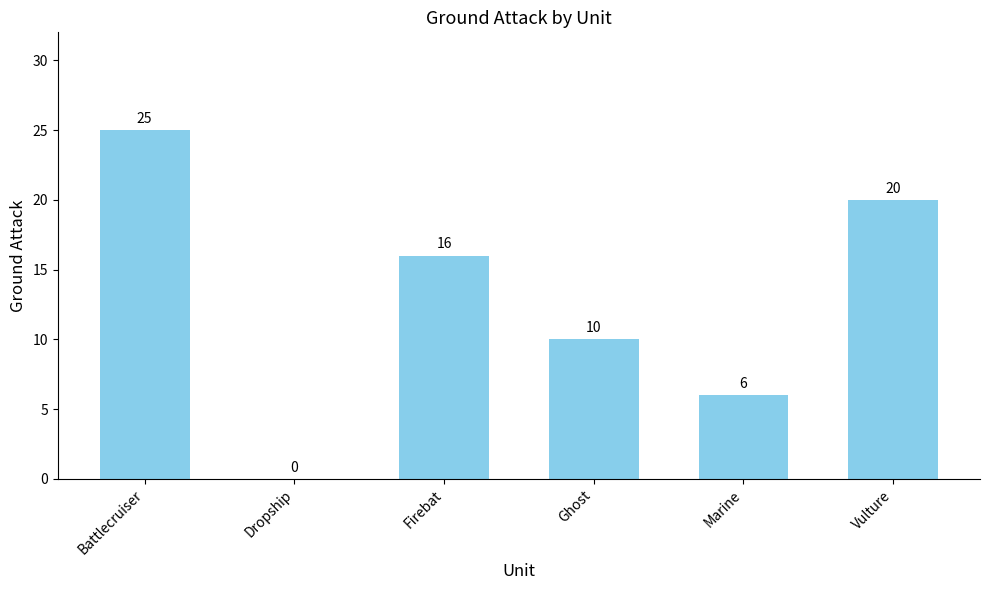

What is the change in value from Firebat to Vulture?

+4